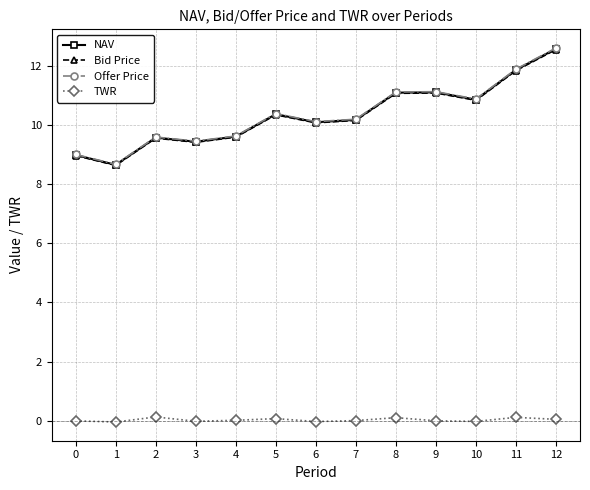

At which label does NAV reach its peak?

12